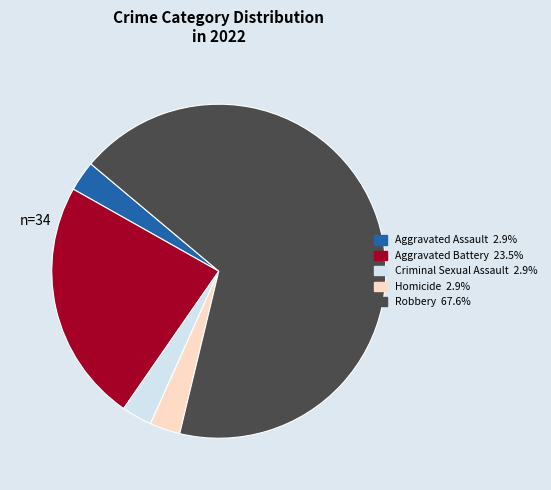

Is Homicide the majority of the pie?

No